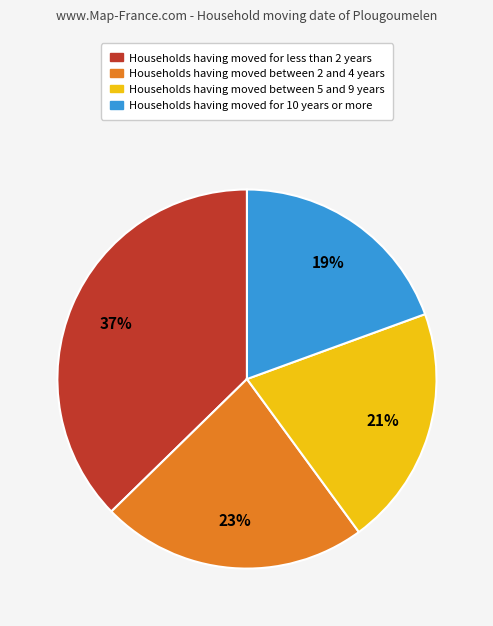

How many segments does this pie chart have?

4